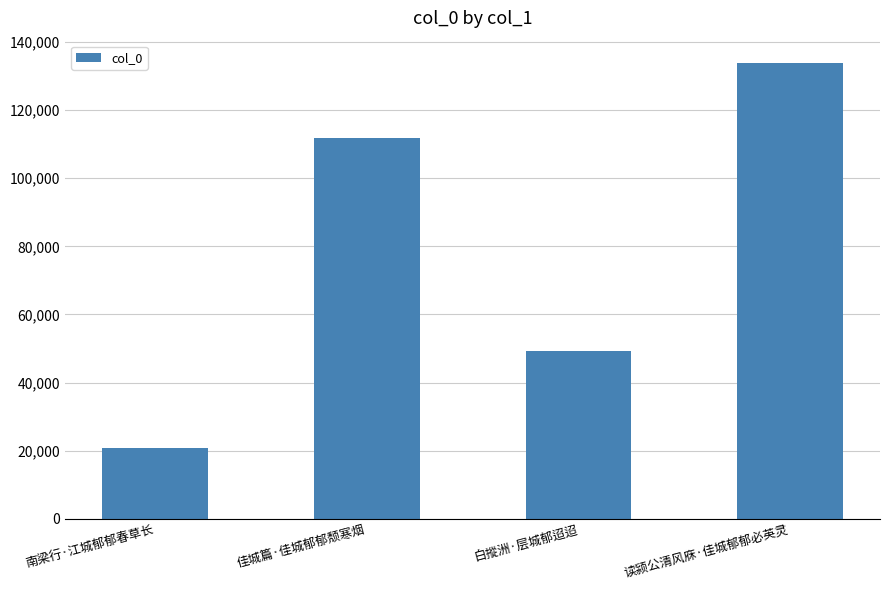

How many bars are there in total?

4